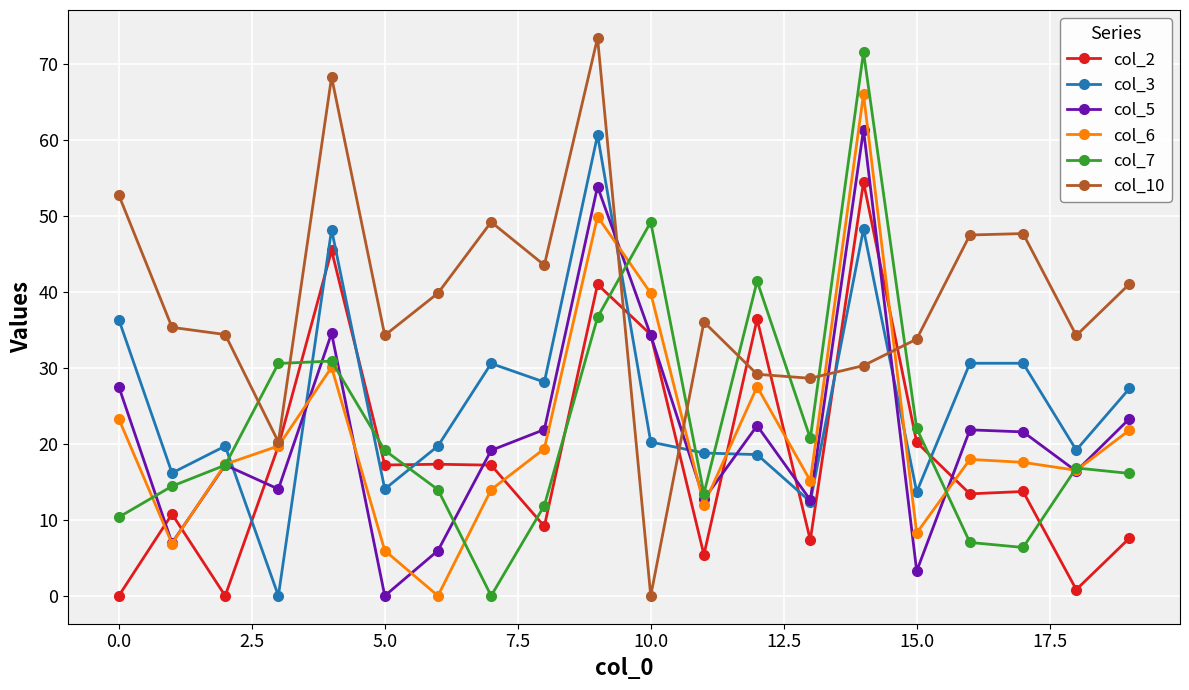

True or false: col_7 and col_3 cross at least once.

True